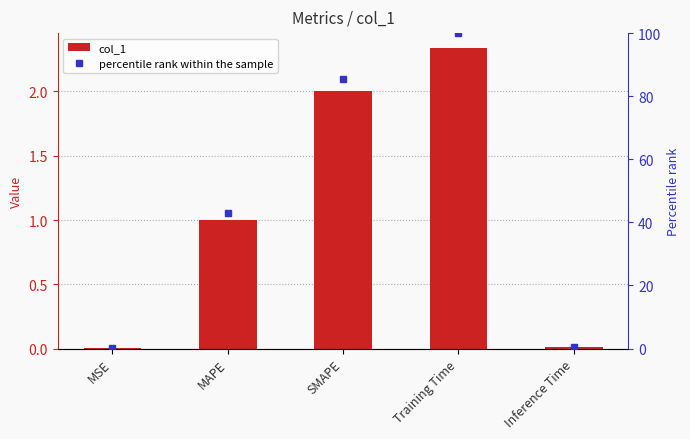

What is the average value of the col_1 series?

1.1